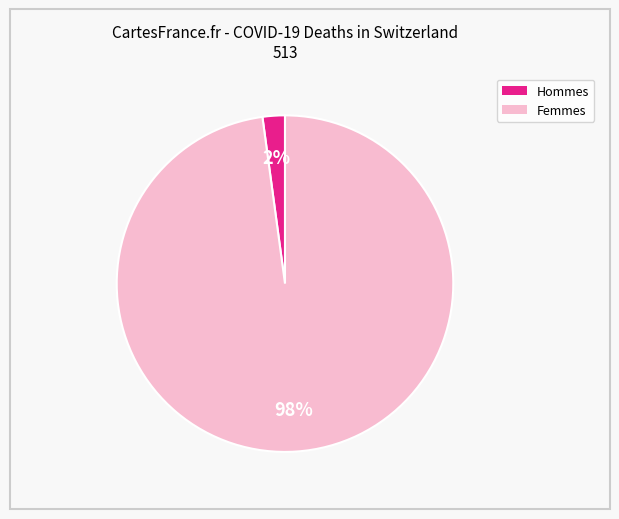

To the nearest percent, what is the average slice percentage?

50%